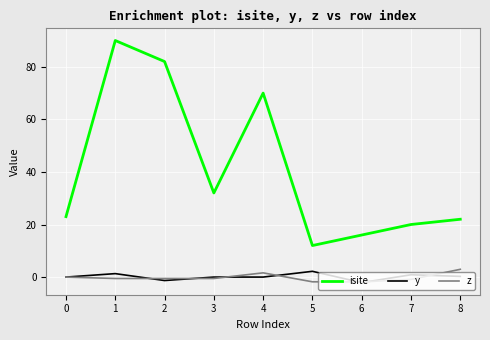

What is the minimum value for isite?

12.0